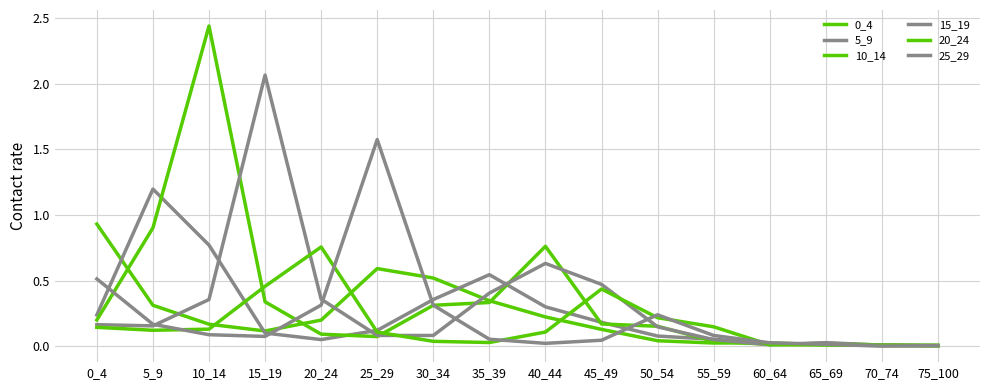

How many lines are shown in the chart?

6